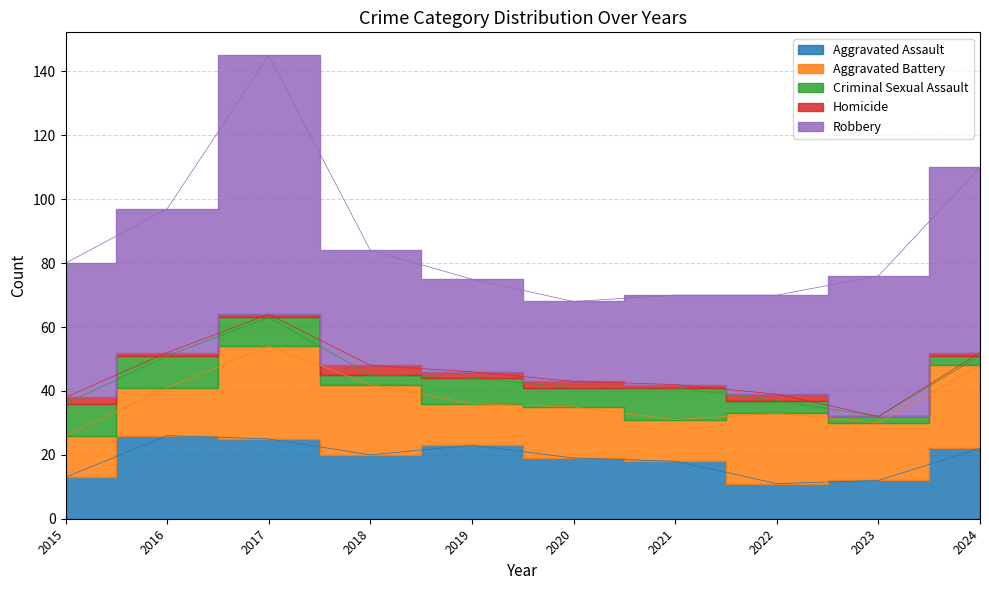

Rank the categories by Homicide value from lowest to highest.

2023, 2016, 2017, 2021, 2024, 2015, 2019, 2020, 2022, 2018